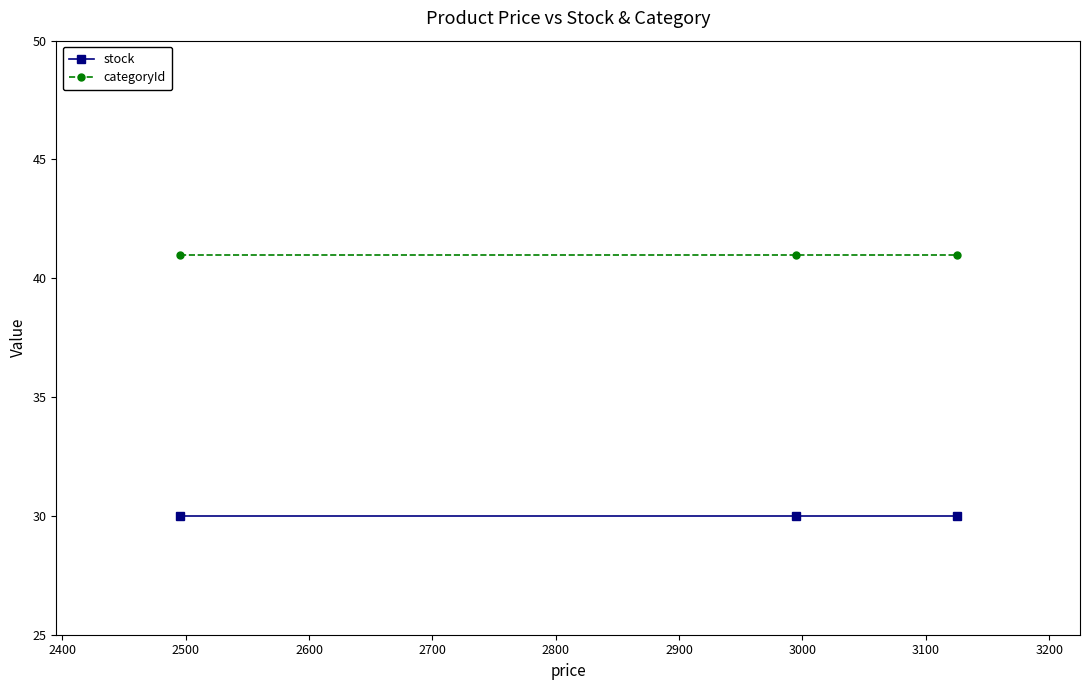

Rank the series by their average value, from highest to lowest.

categoryId, stock